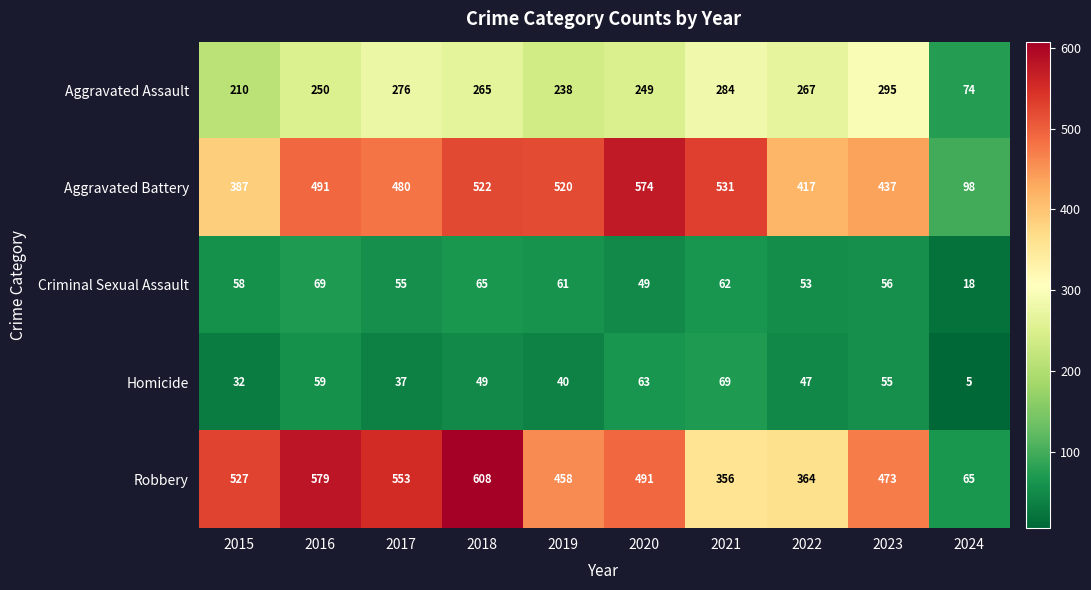

At 2024, list the series in order from largest to smallest.

Aggravated Battery, Aggravated Assault, Robbery, Criminal Sexual Assault, Homicide